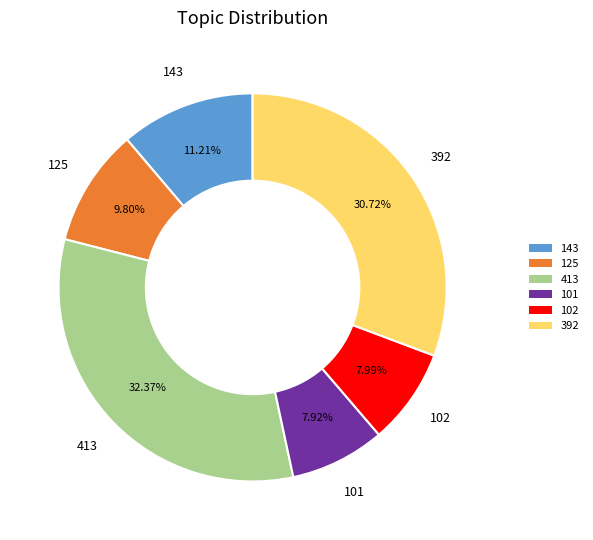

Does 143 account for over 50% of the chart?

No